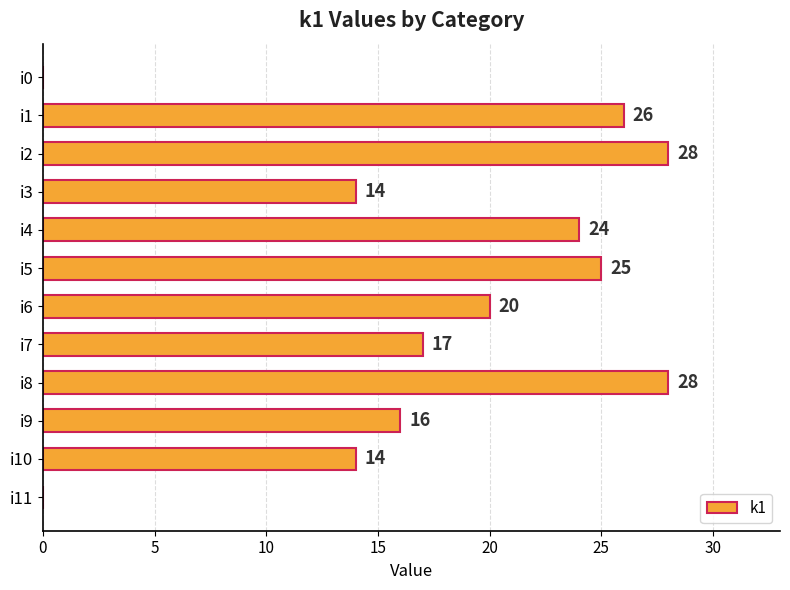

True or false: the data shows 17 at i7.

True